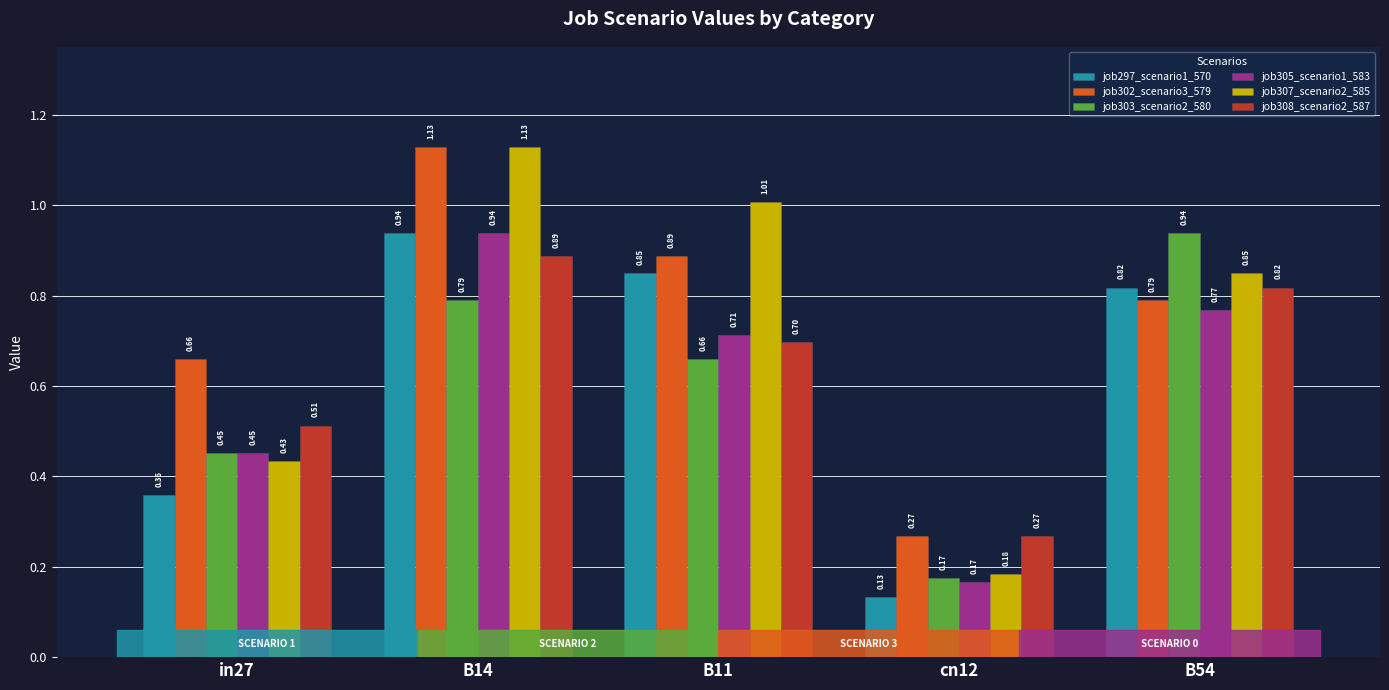

What is the average value of the job308_scenario2_587 series?

0.6